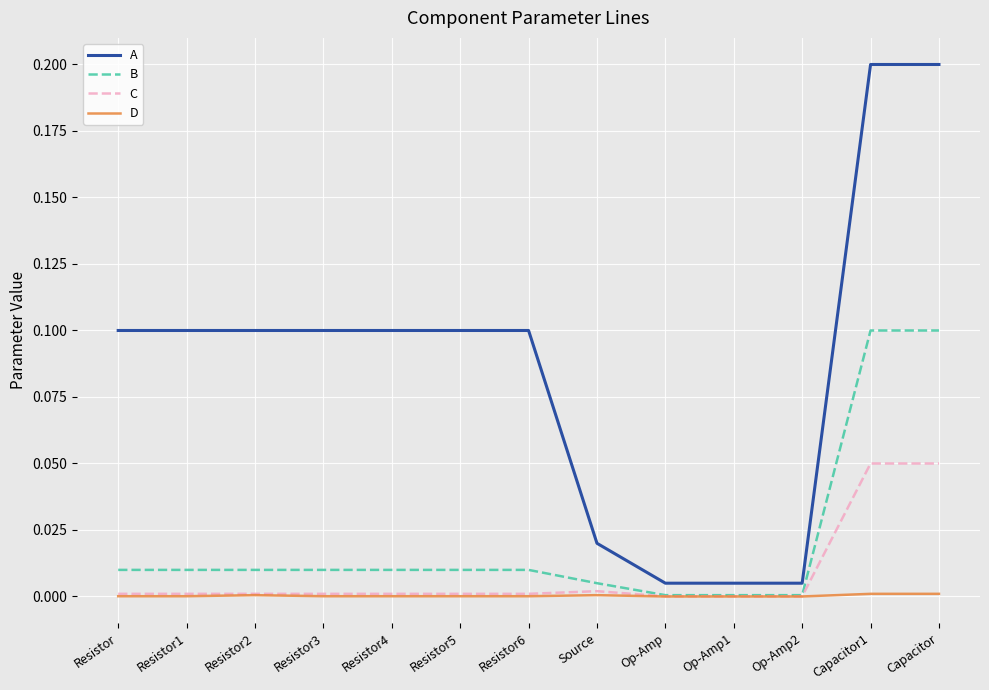

How many distinct data groups are displayed?

4